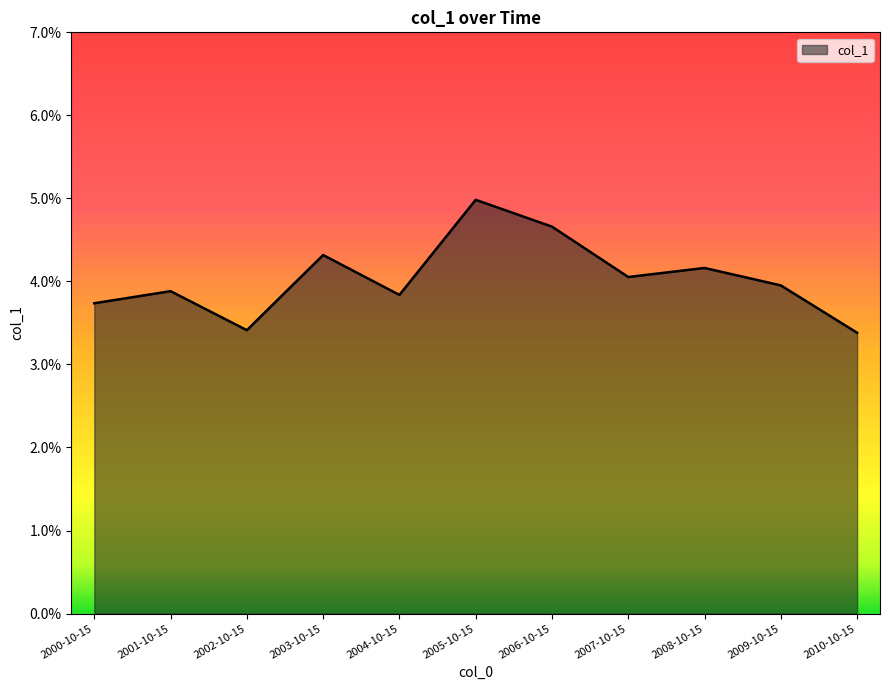

Which label corresponds to the smallest value in the chart?

2010-10-15